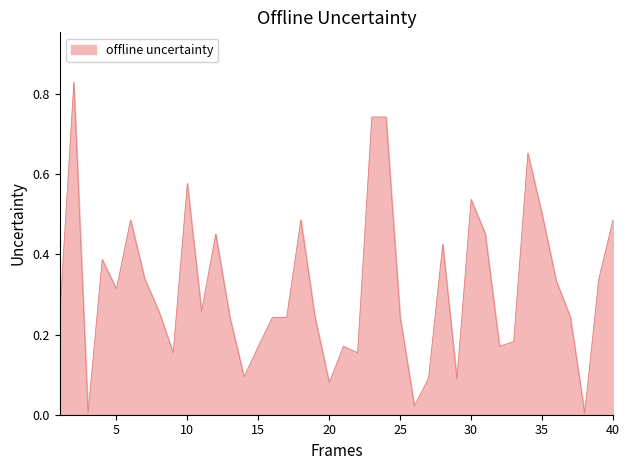

Reading right to left, what are all the values shown in this chart?

40=0.5	39=0.3	38=0.0	37=0.2	36=0.3	35=0.5	34=0.7	33=0.2	32=0.2	31=0.5	30=0.5	29=0.1	28=0.4	27=0.1	26=0.0	25=0.2	24=0.7	23=0.7	22=0.2	21=0.2	20=0.1	19=0.2	18=0.5	17=0.2	16=0.2	15=0.2	14=0.1	13=0.2	12=0.5	11=0.3	10=0.6	9=0.2	8=0.3	7=0.3	6=0.5	5=0.3	4=0.4	3=0.0	2=0.8	1=0.2